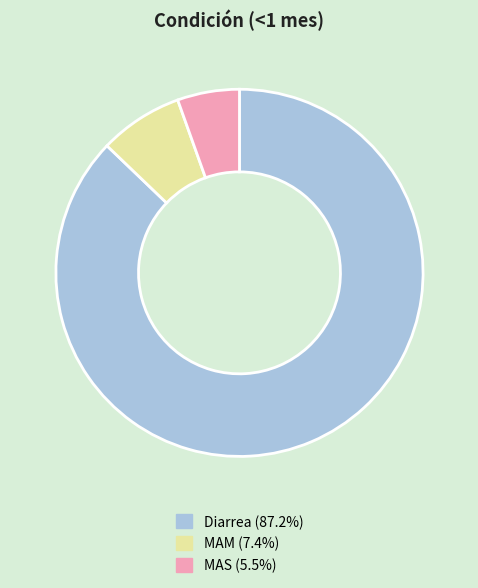

Which has a higher value, Diarrea or MAS?

Diarrea